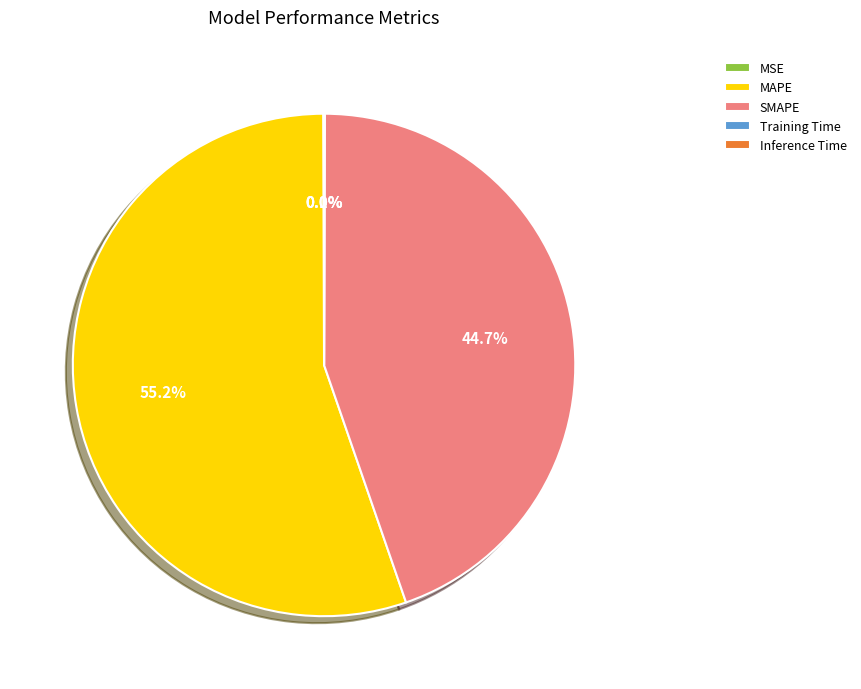

What is the largest slice in the pie chart?

MAPE